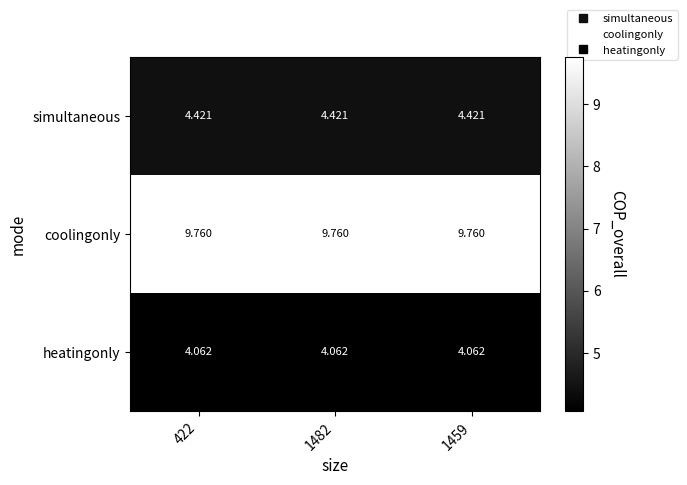

Is the value of simultaneous at 422 greater than the value of coolingonly at 1459?

No